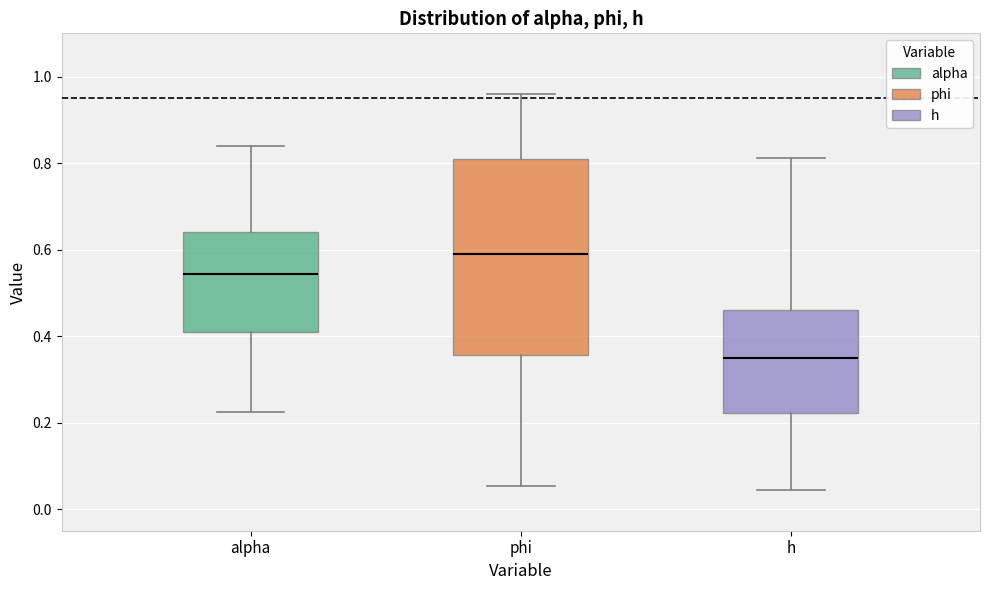

Reading left to right, transcribe this box plot: for each box, give where its median line is, the range the box spans, and where its two whiskers end, as read against the y-axis. The values are not printed on the chart, so give them approximately, as read against the axis.

alpha: median 0.54, box 0.40 to 0.64, whiskers 0.22 to 0.84
phi: median 0.60, box 0.36 to 0.80, whiskers 0.06 to 0.96
h: median 0.34, box 0.22 to 0.46, whiskers 0.04 to 0.82